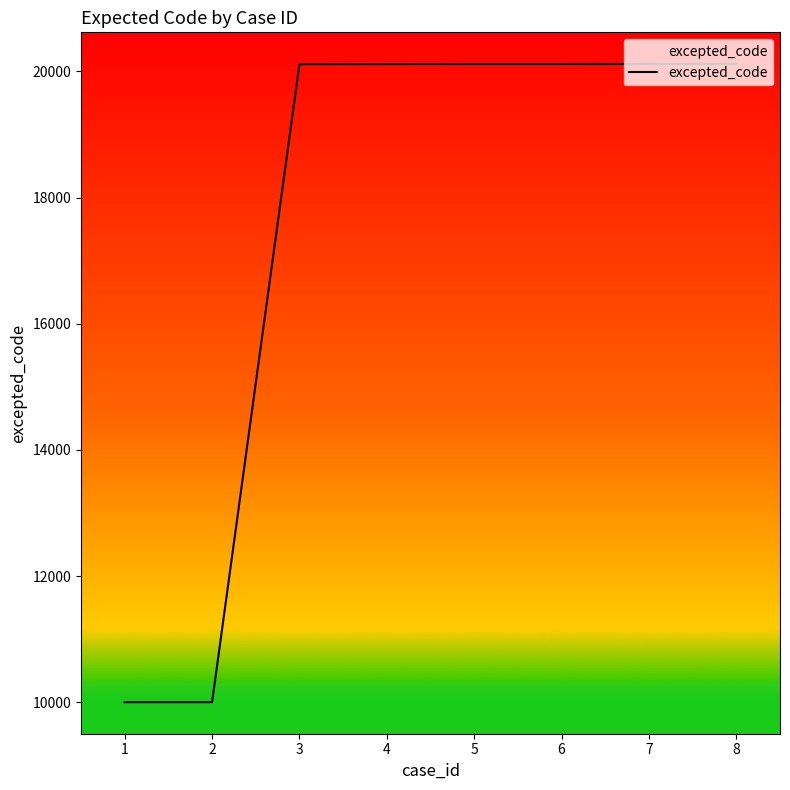

Is it true that the value at 7 is 20118?

True